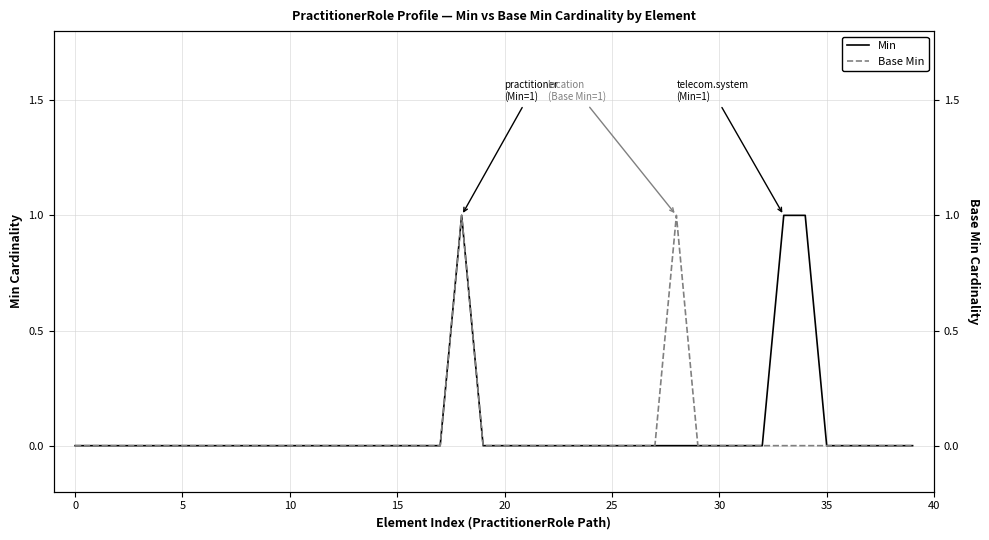

List the series in order of their overall mean, lowest first.

Base Min, Min